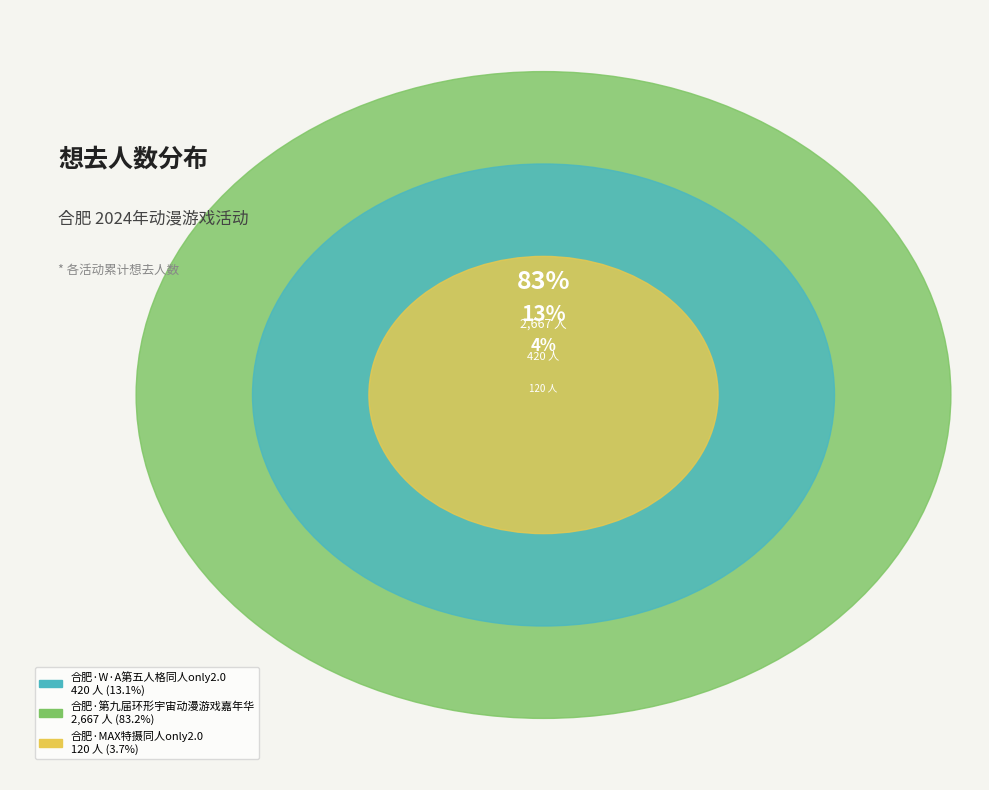

Is there any slice that represents more than half of the pie?

Yes